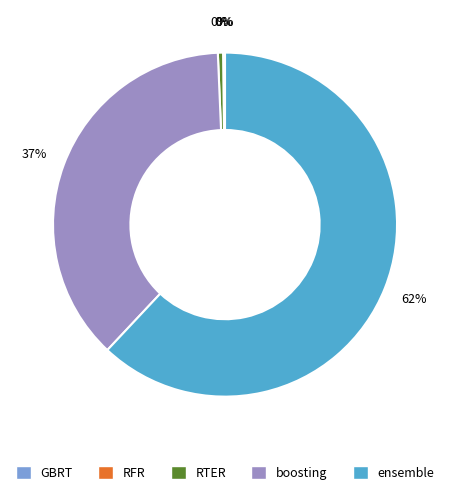

Which category has the biggest portion of the pie?

ensemble